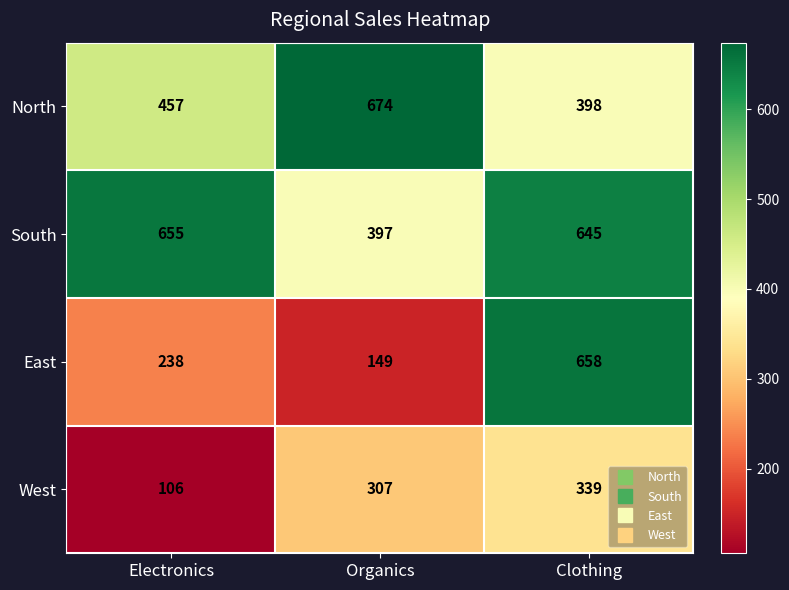

Reading left to right, transcribe all the data shown in this chart.

North: 457	674	398
South: 655	397	645
East: 238	149	658
West: 106	307	339